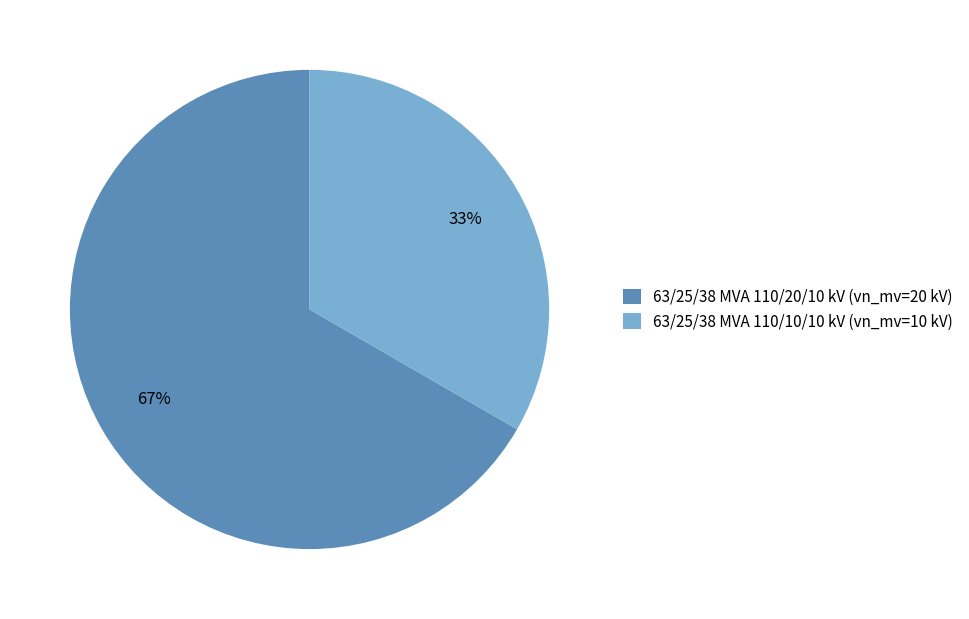

Which category accounts for the majority?

63/25/38 MVA 110/20/10 kV